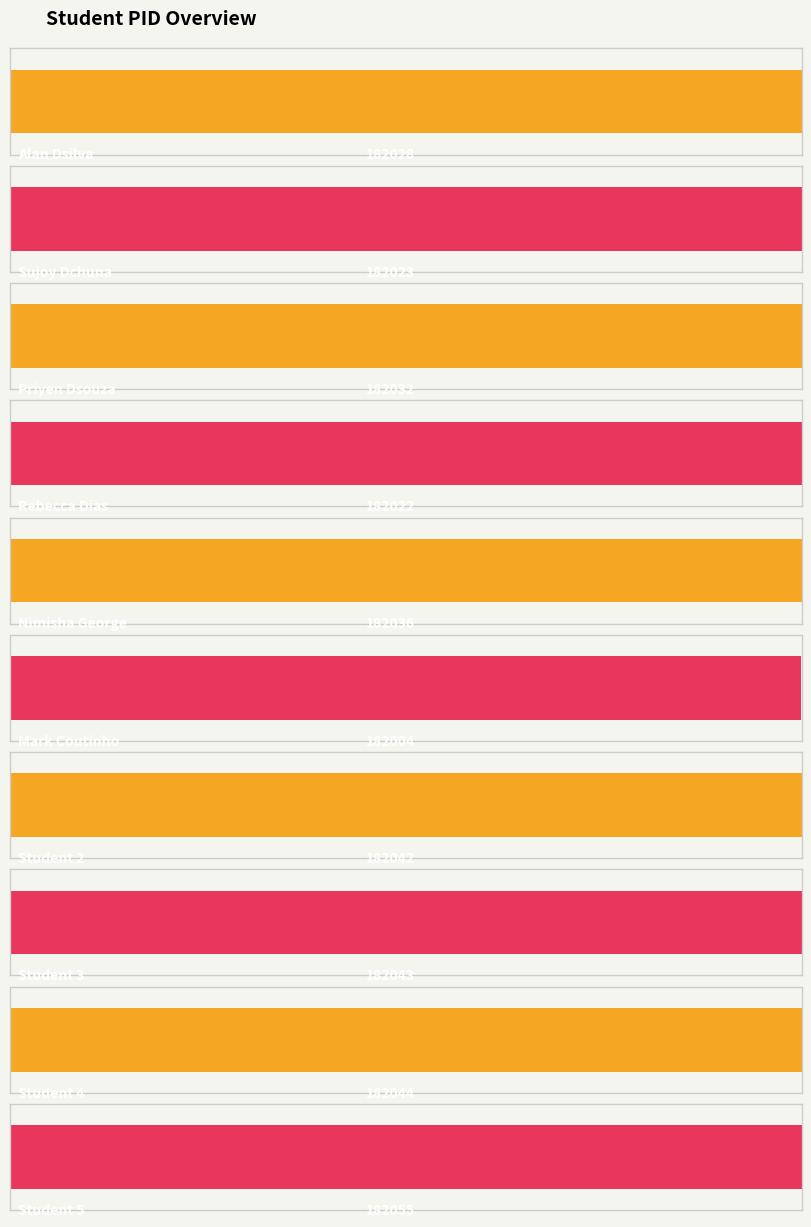

Reading left to right, extract all data points from this chart.

Alan Dsilva=182028	Sujoy Dchuna=182023	Priyen Dsouza=182032	Rebecca Dias=182022	Nimisha George=182036	Mark Coutinho=182004	Student 2=182042	Student 3=182043	Student 4=182044	Student 5=182055